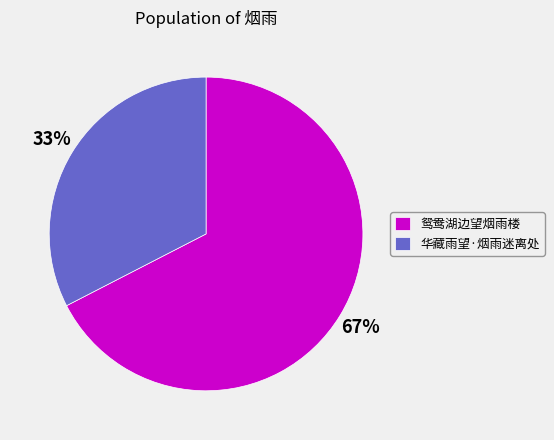

Between 鸳鸯湖边望烟雨楼 and 华藏雨望·烟雨迷离处, which is larger?

鸳鸯湖边望烟雨楼